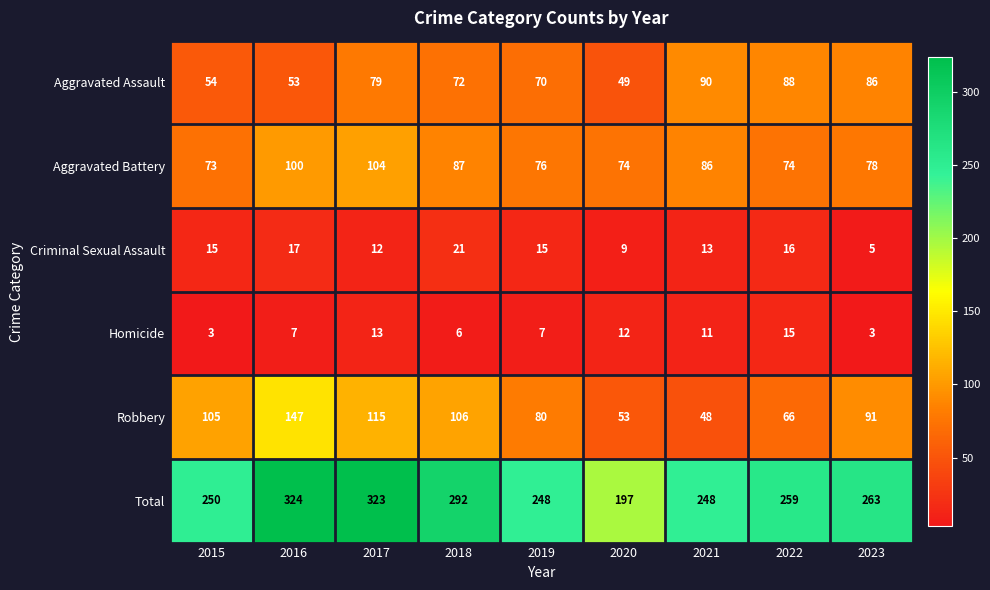

What is the sum of all Homicide values?

77